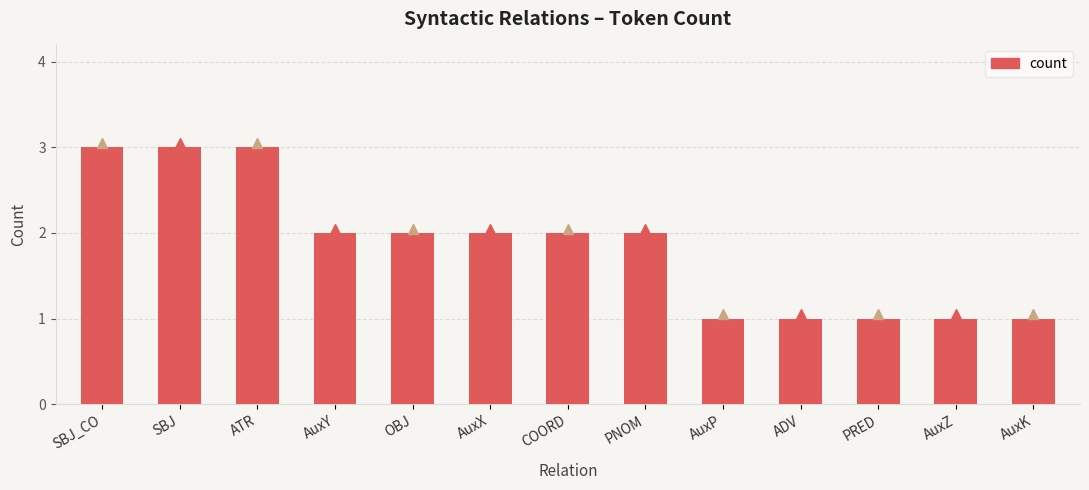

Which has a higher value, ADV or SBJ?

SBJ